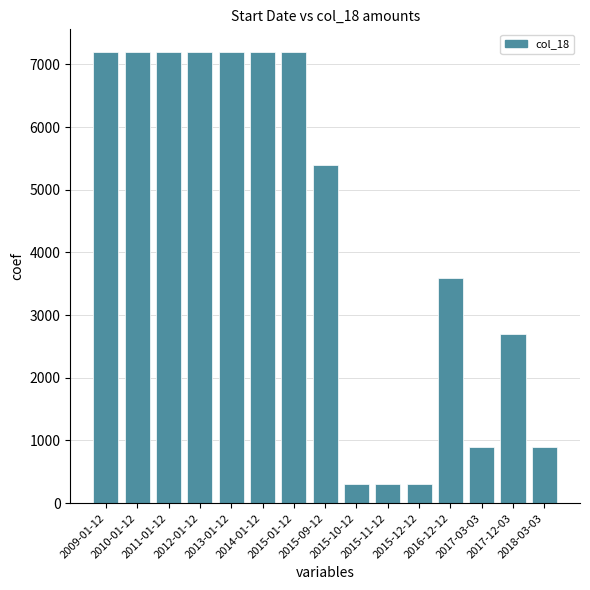

How many series are shown in this chart?

1